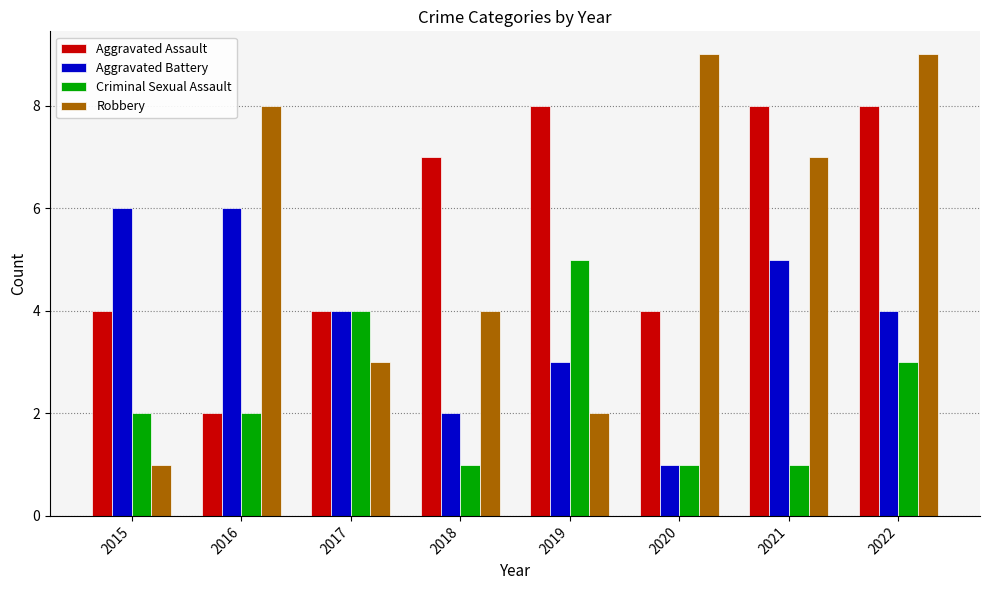

What are all the series names shown in the legend?

Aggravated Assault, Aggravated Battery, Criminal Sexual Assault, Robbery